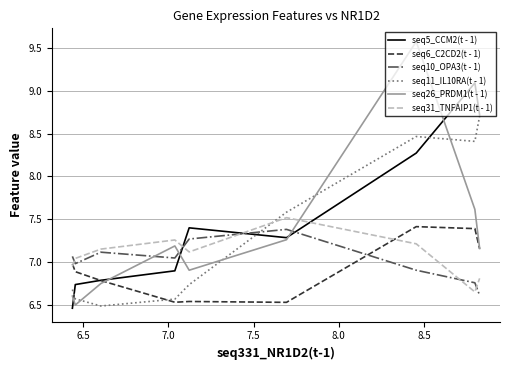

After their last crossing, which series has the higher values: seq6_C2CD2(t - 1) or seq10_OPA3(t - 1)?

seq6_C2CD2(t - 1)